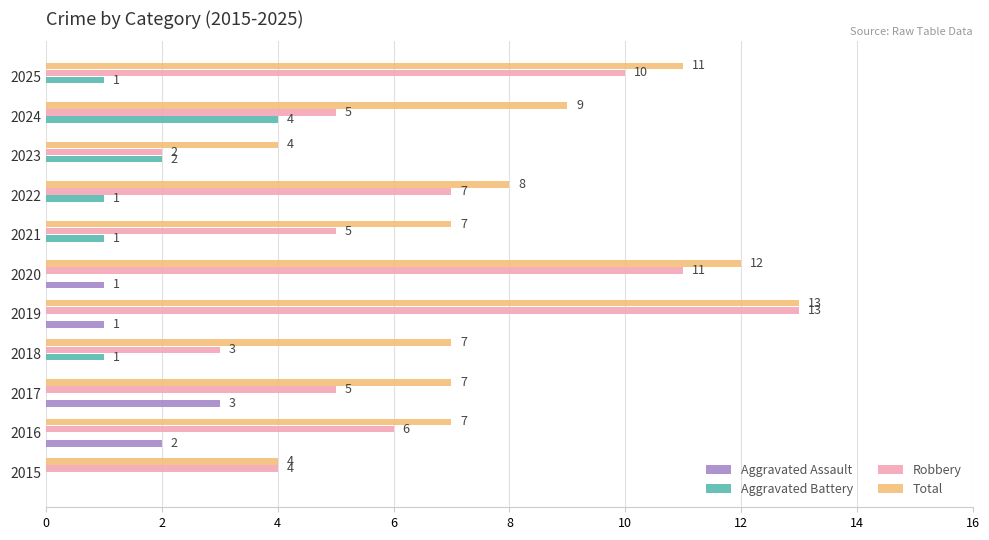

At which category is the sum across all series the highest?

2019